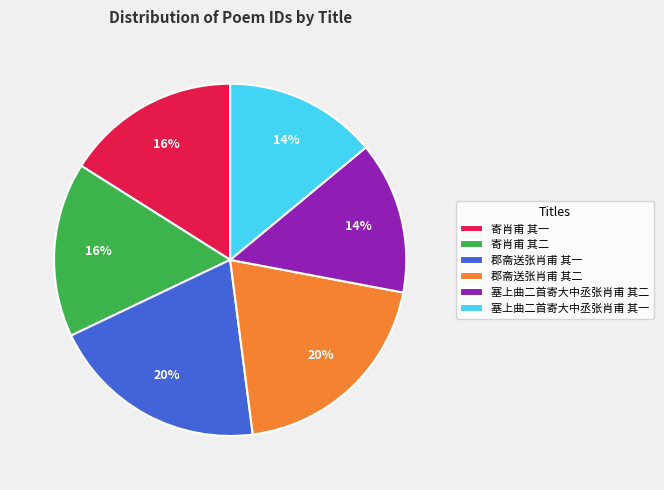

The 寄肖甫 其一 slice represents 16% of the pie. True or false?

True